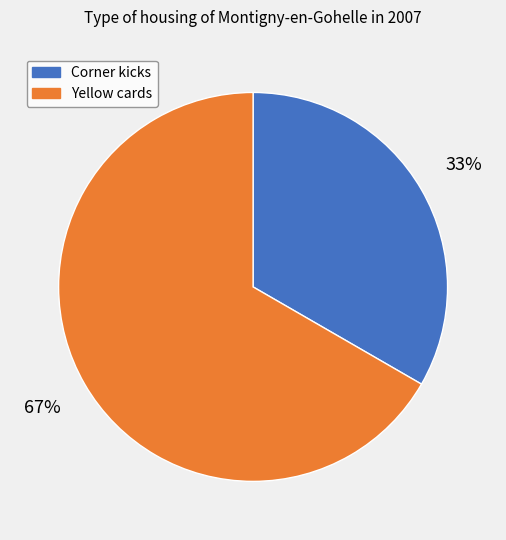

To the nearest percent, what percentage of the pie is Yellow cards?

67%